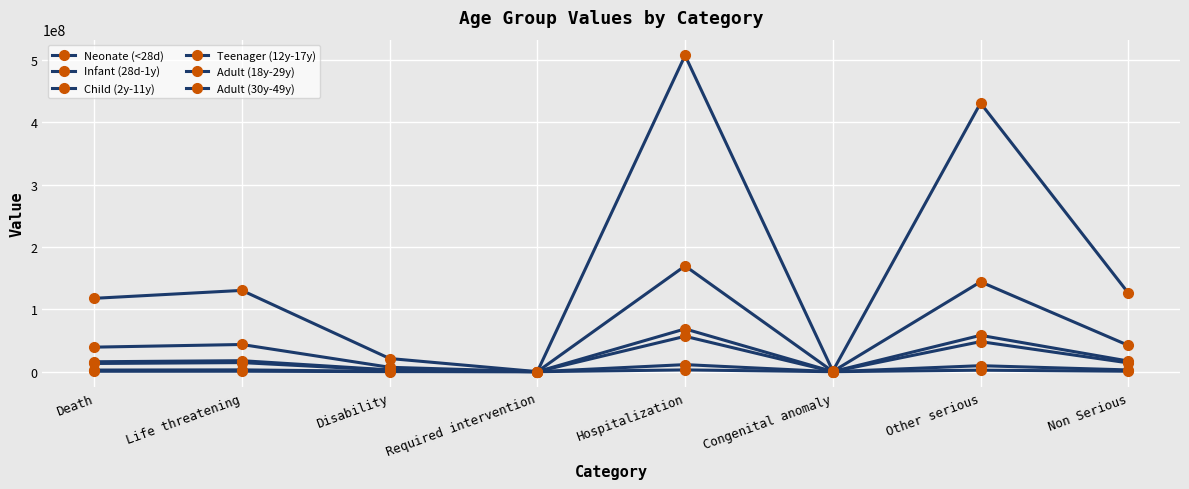

What is the value of the Adult (18y-29y) point at the 5th from the left?

169635414.1